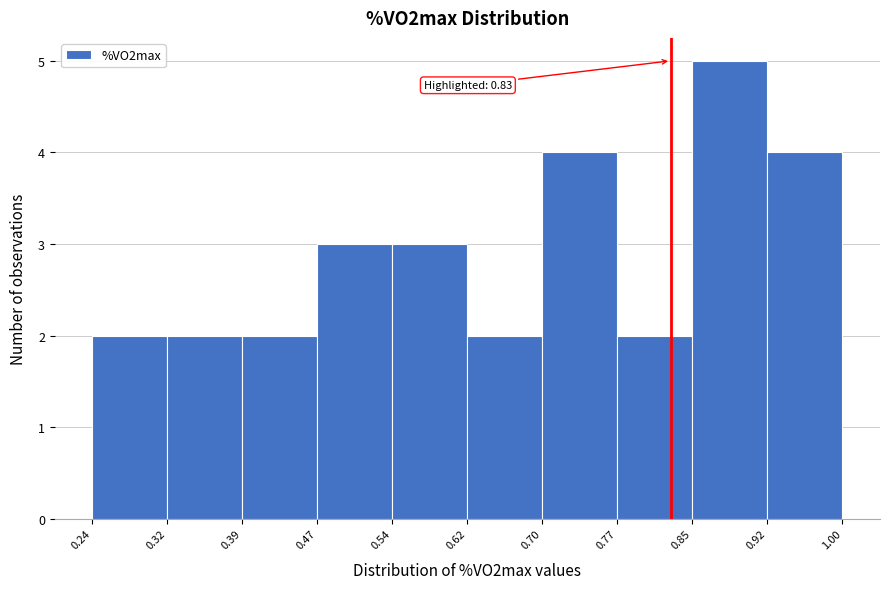

Which range on the x-axis has the tallest bar?

0.85 to 0.92